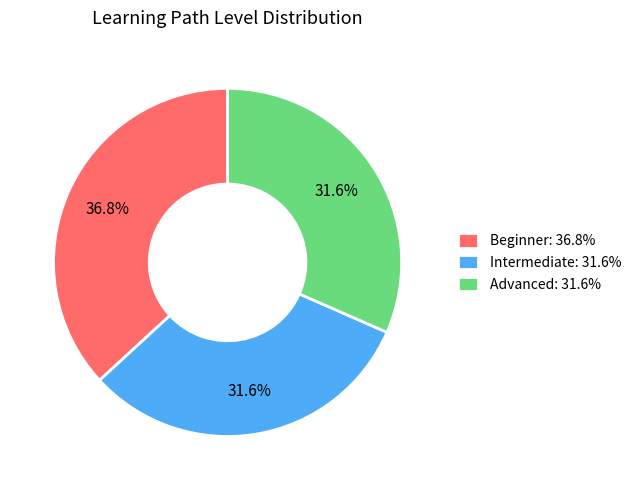

To the nearest percent, what portion does Beginner represent?

37%